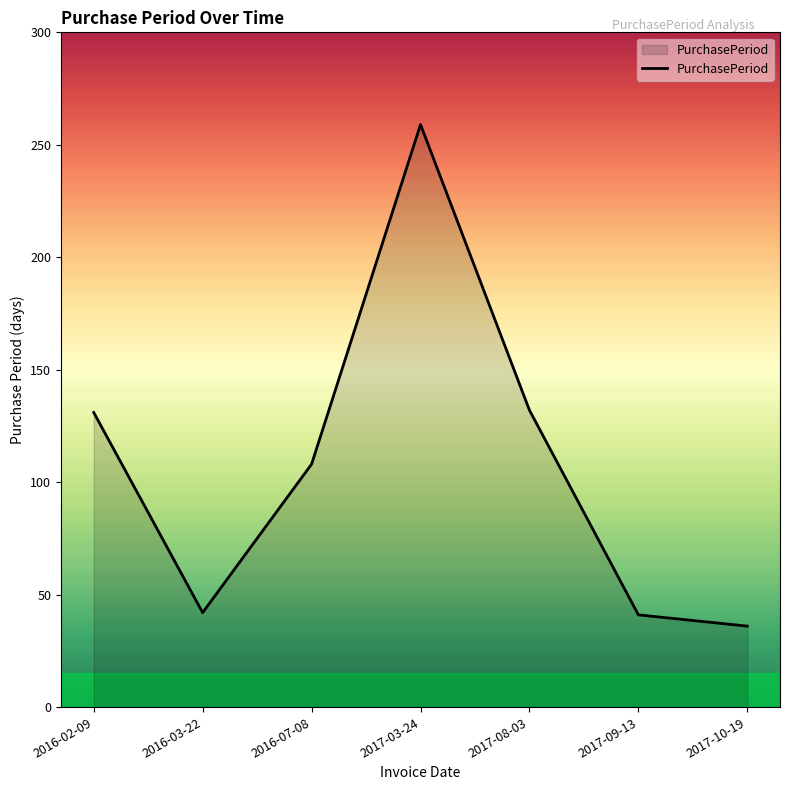

The chart shows a value of 10 at 2016-03-22. True or false?

False